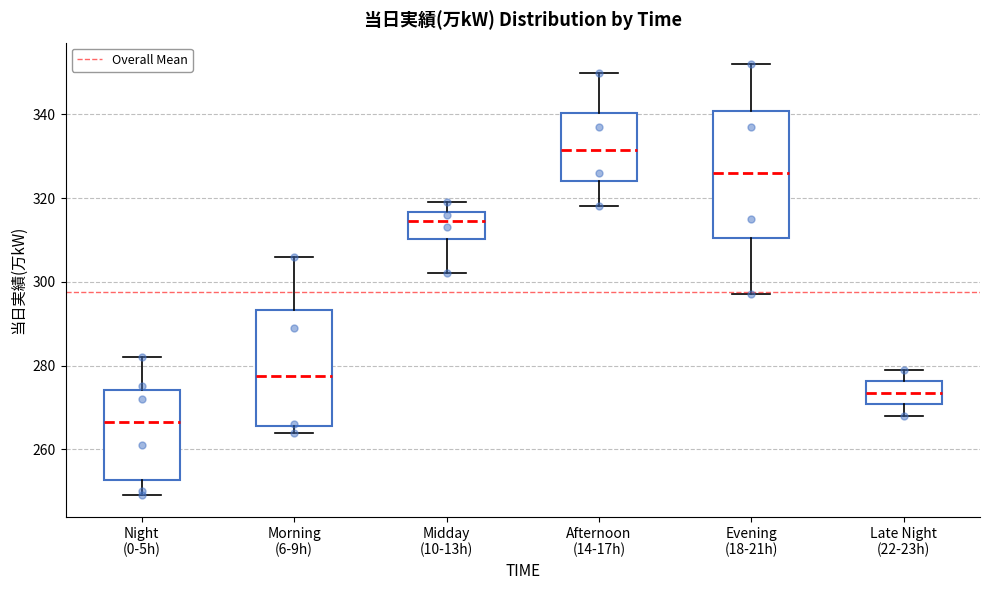

Comparing the boxes themselves (not the whiskers), which one is the tallest?

Evening (18-21h)